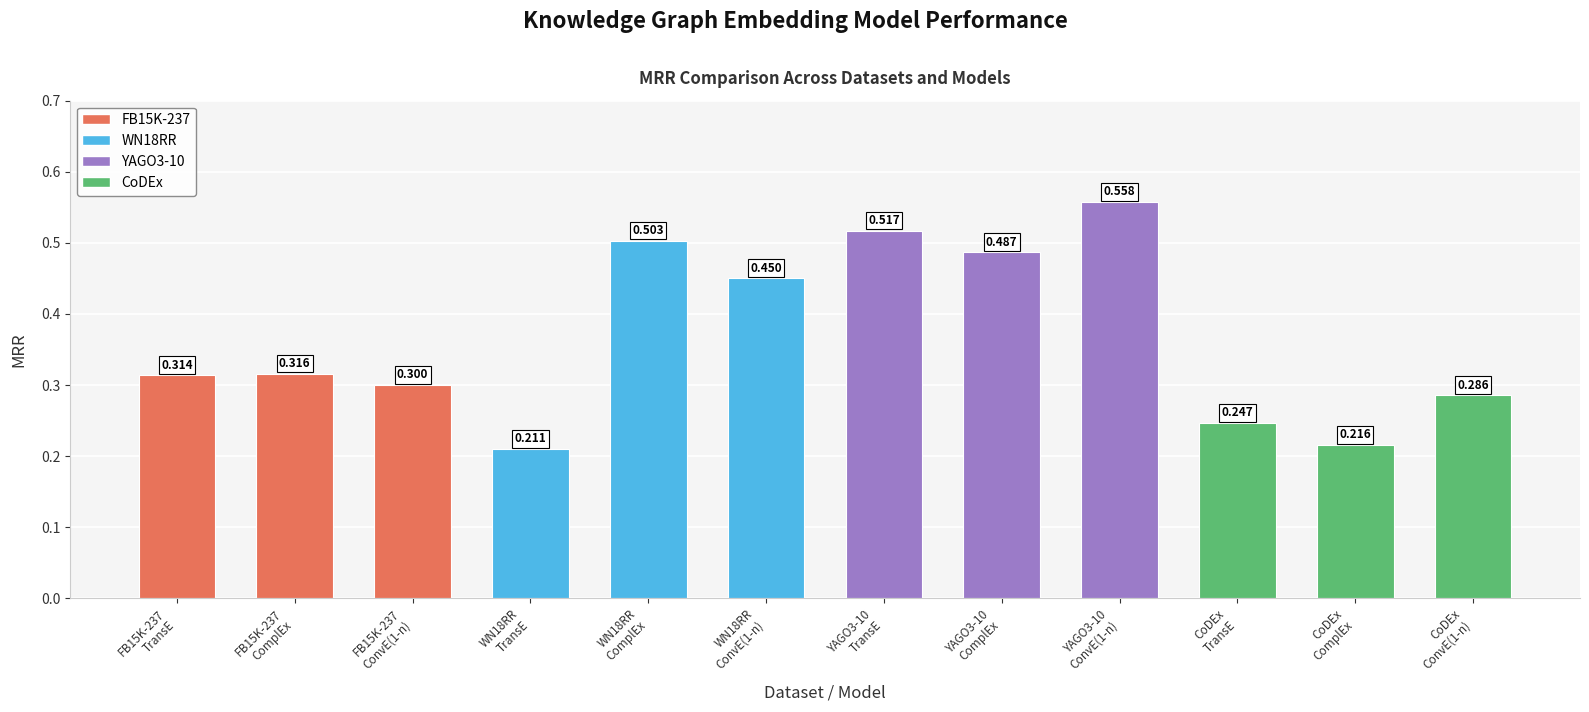

How many bars are there in total?

12